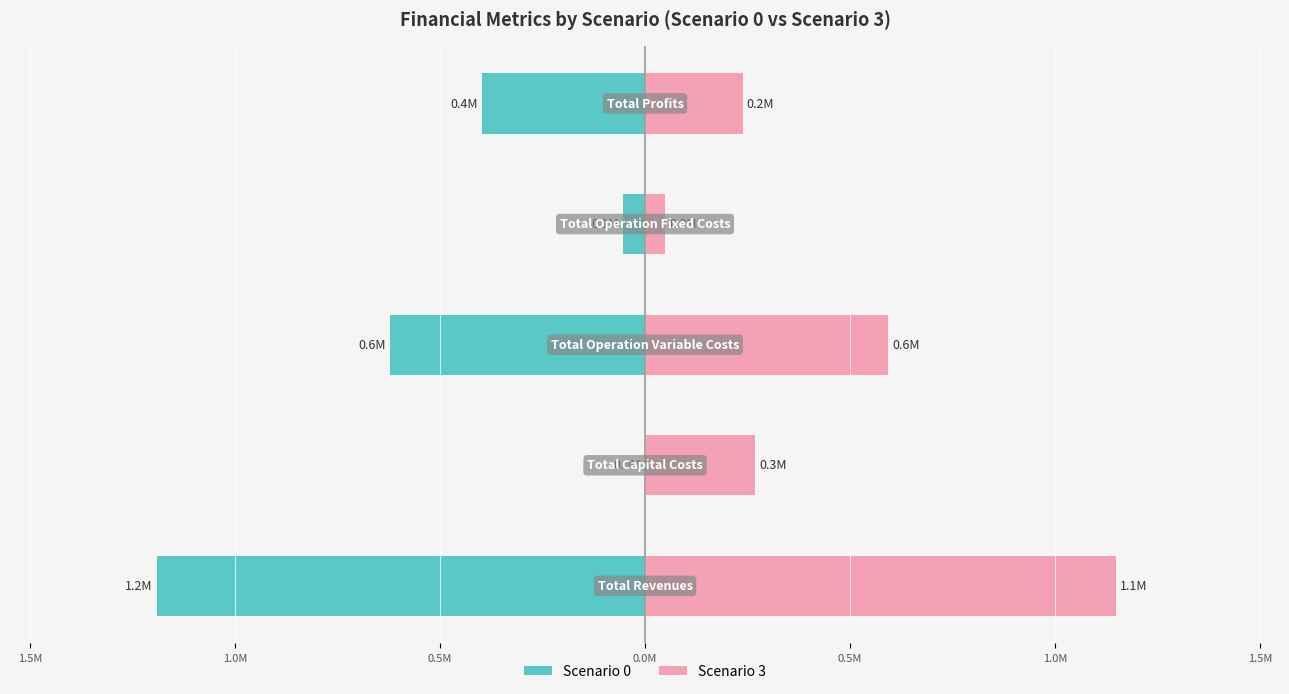

What are all the series names shown in the legend?

Scenario 0, Scenario 3